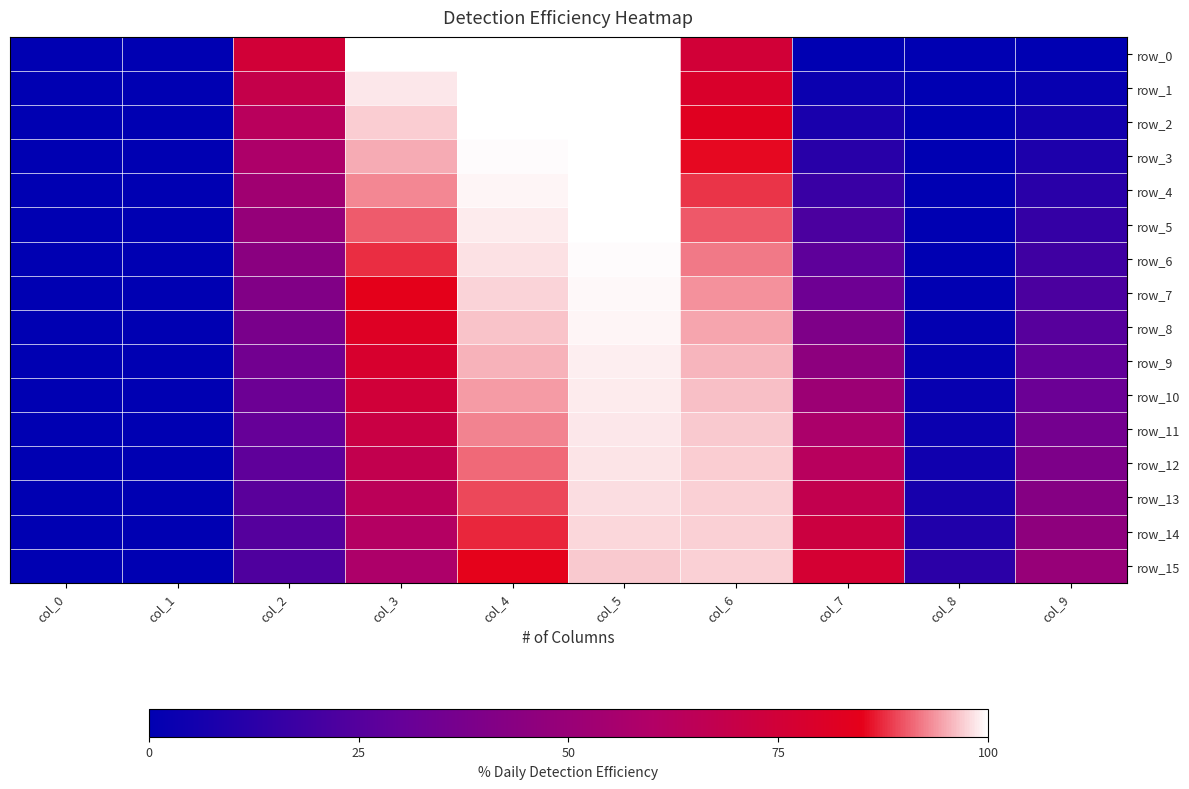

The row_5 series shows 0.4 at col_7. True or false?

False